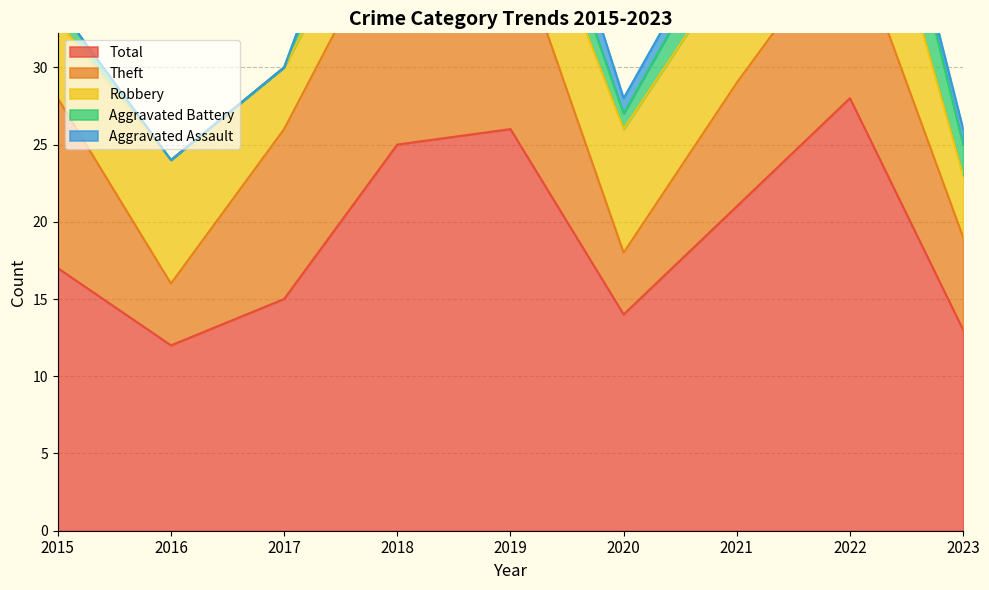

True or false: Robbery and Total intersect in this chart.

False